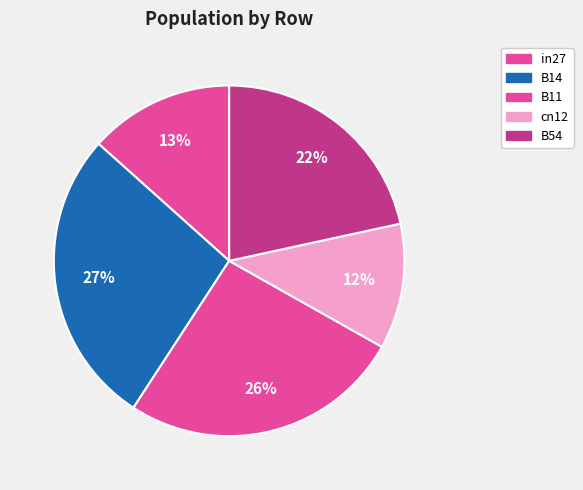

How many slices are in this pie chart?

5